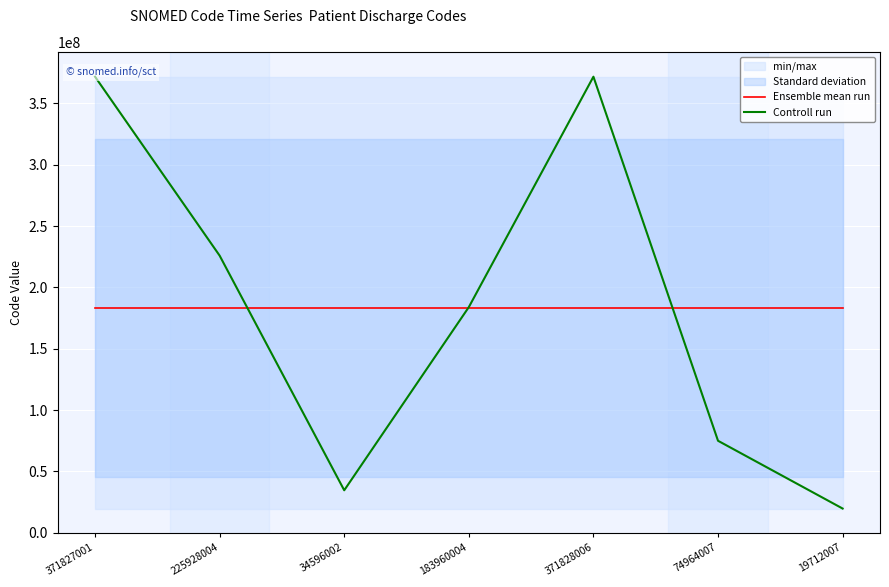

Between which two adjacent categories do Ensemble mean run and Controll run first intersect?

225928004 and 34596002